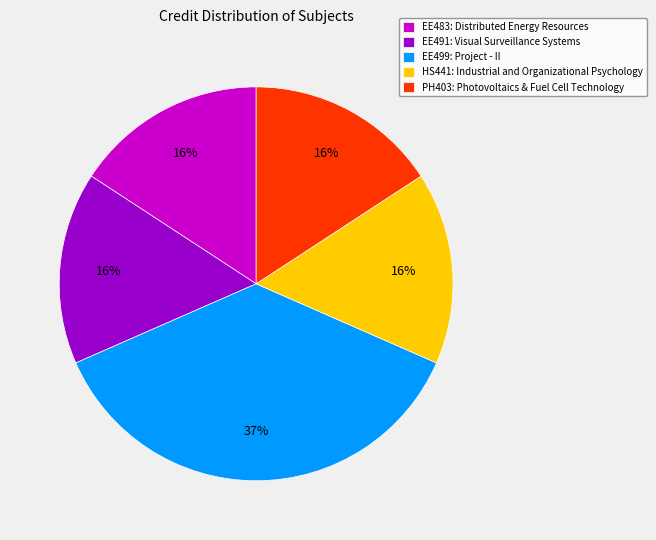

The EE491: Visual Surveillance Systems slice represents 16% of the pie. True or false?

True